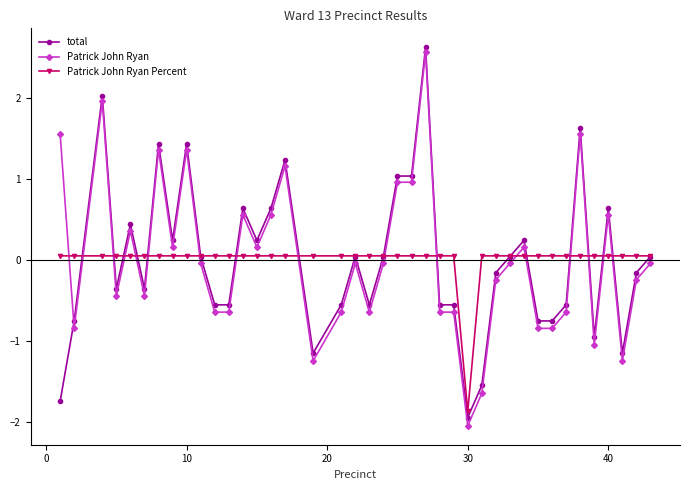

Which series has the largest range (max minus min)?

Patrick John Ryan